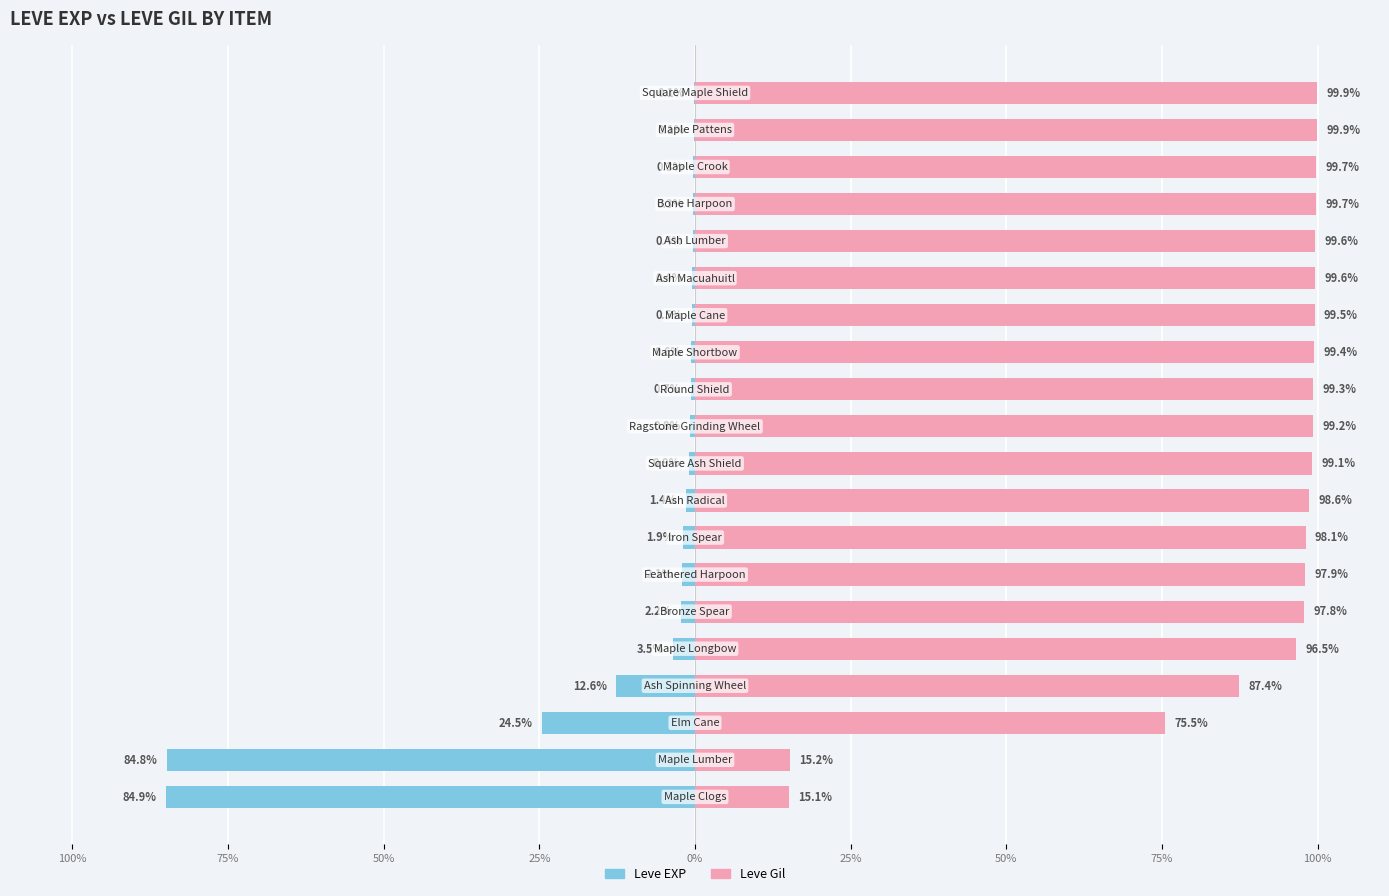

What is the average value of the Leve EXP series?

-11.2